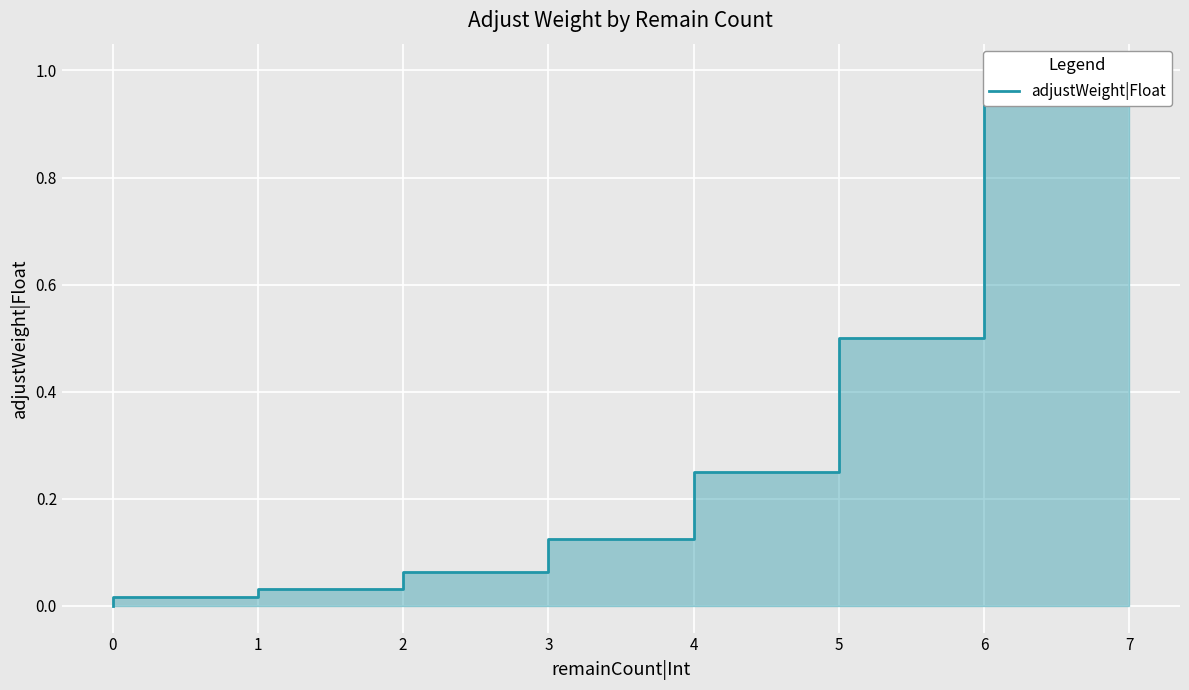

Reading right to left, what are all the values shown in this chart?

0=0.0	1=0.0	2=0.0	3=0.1	4=0.1	5=0.2	6=0.5	7=1.0